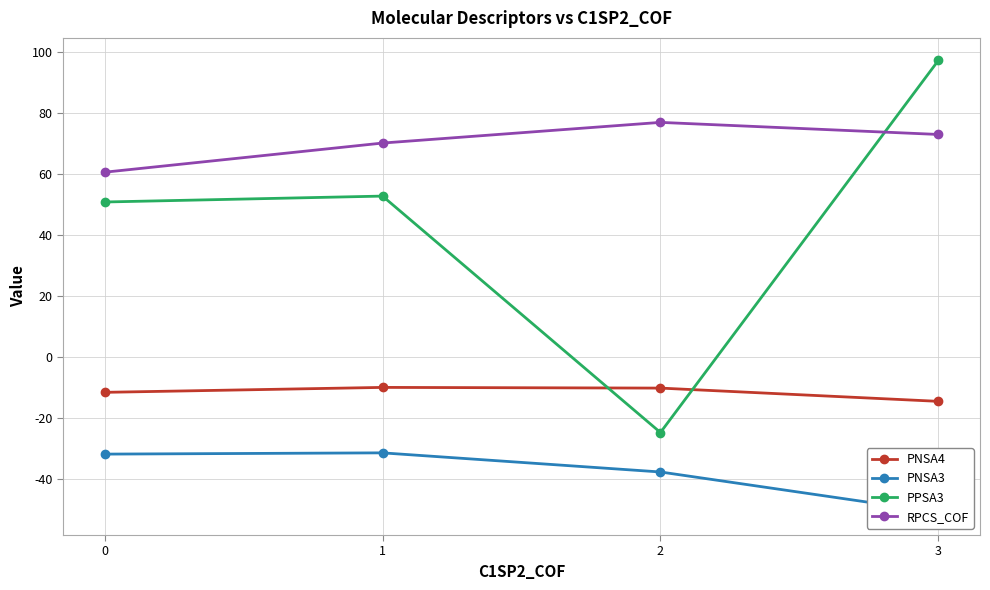

True or false: PNSA4 and PPSA3 intersect in this chart.

True